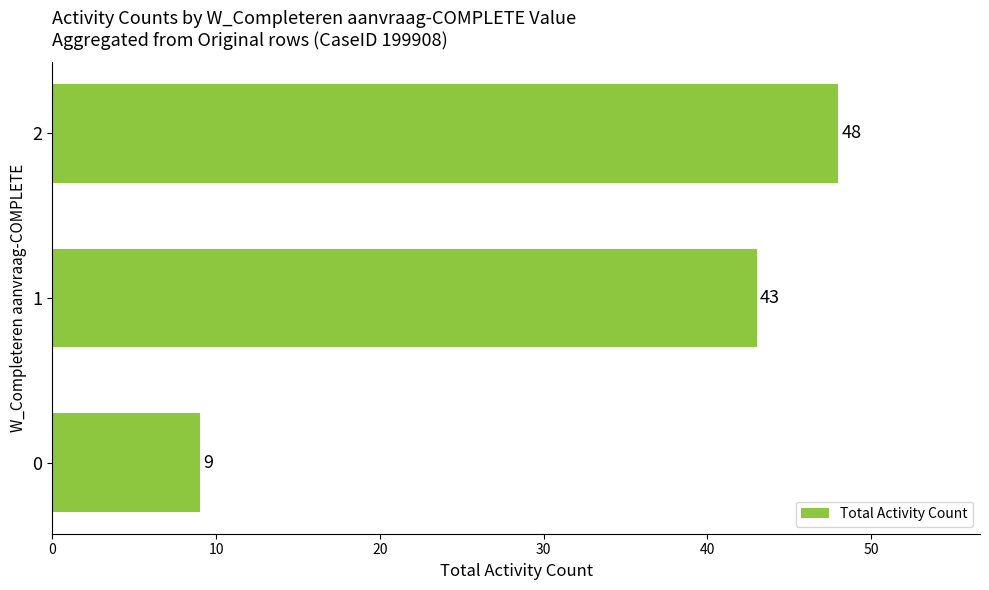

Reading bottom to top, extract all data points from this chart.

0=9	1=43	2=48